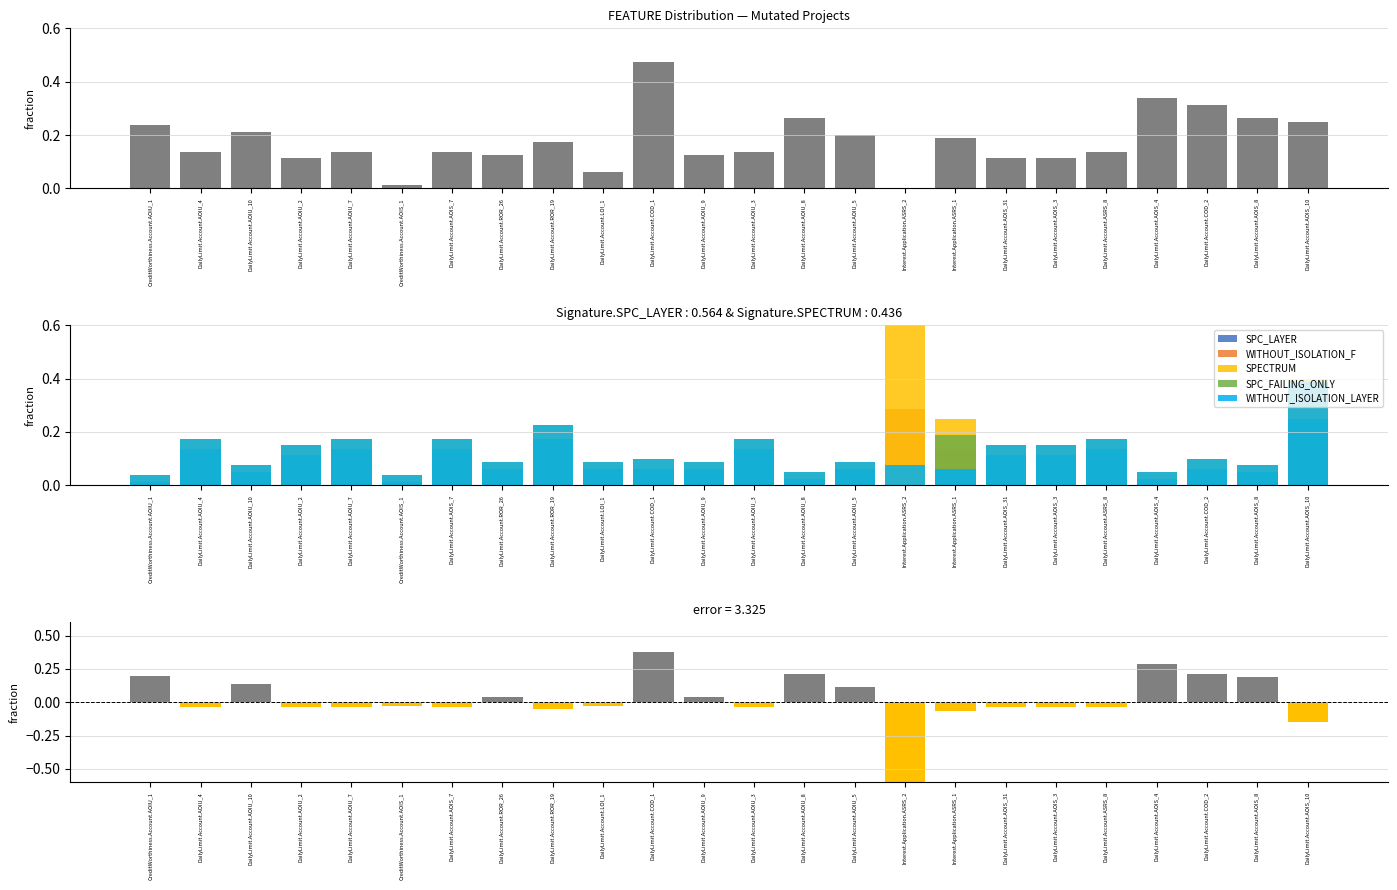

Which series has the largest range (max minus min)?

SPECTRUM